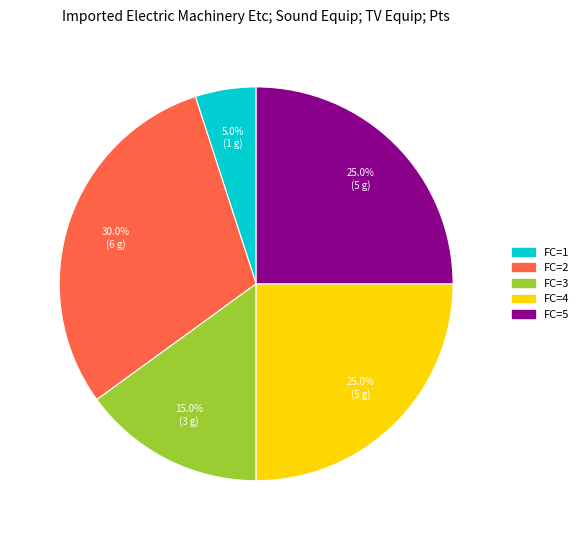

Approximately how many times larger is the value at FC=2 compared to FC=1?

6.0